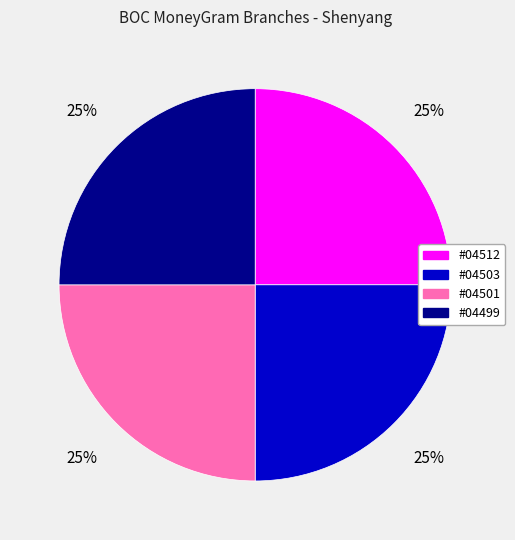

Is it true that #04512 is 18% of the pie?

False